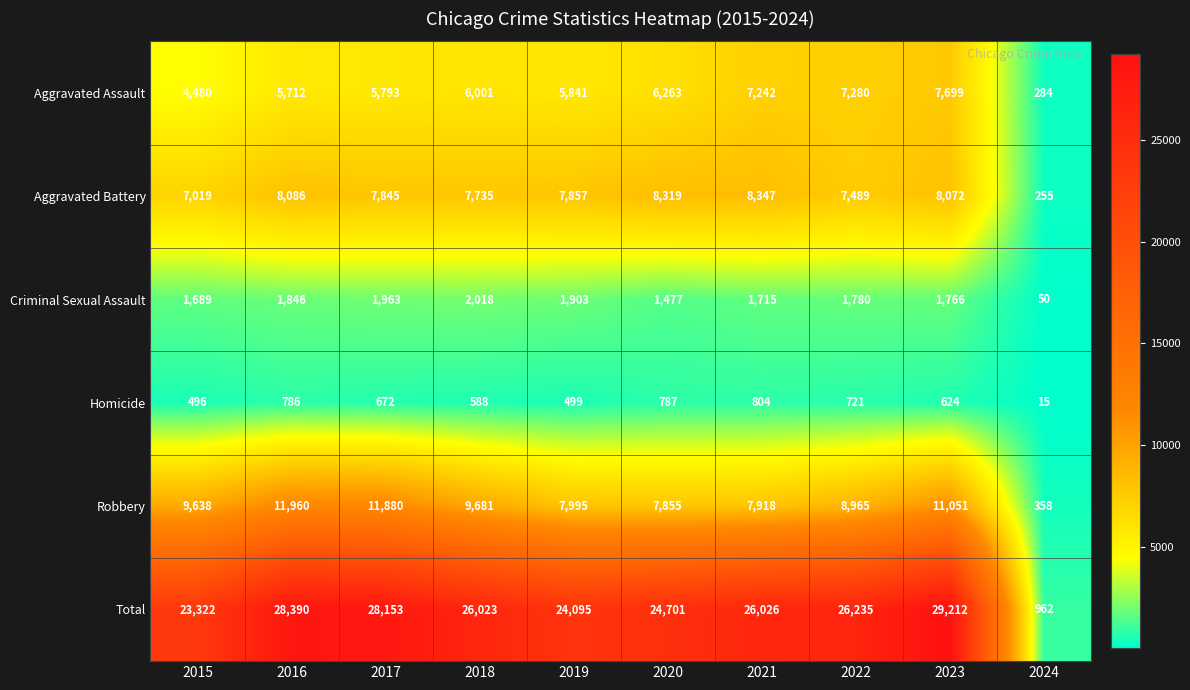

Is it true that Robbery equals 12248 at 2021?

False